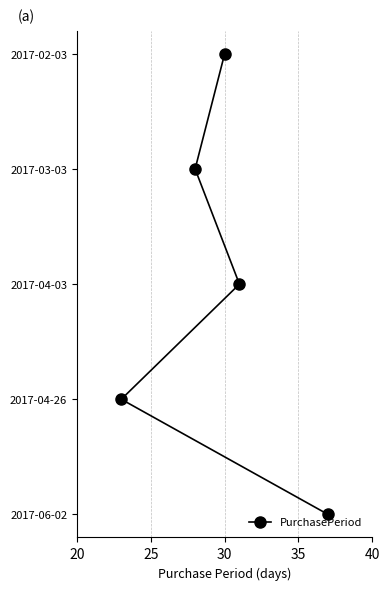

Read the value at 35.

3